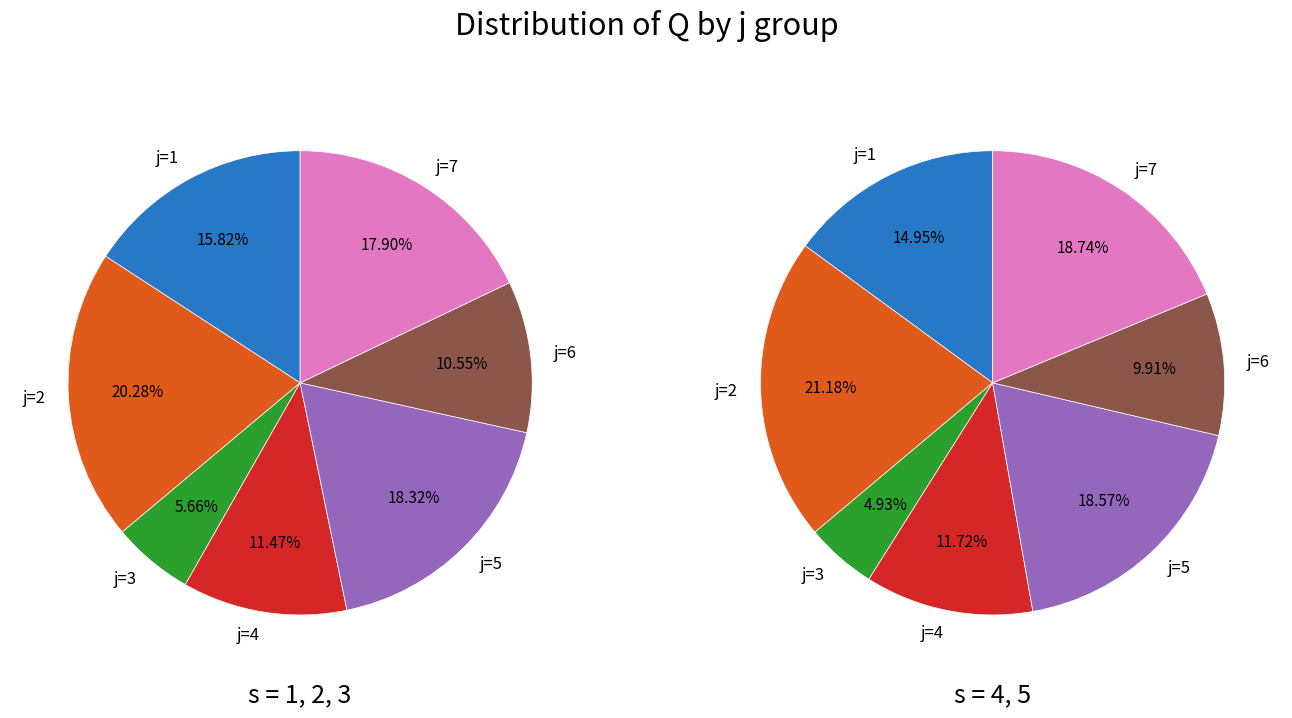

Which slice is the largest?

2